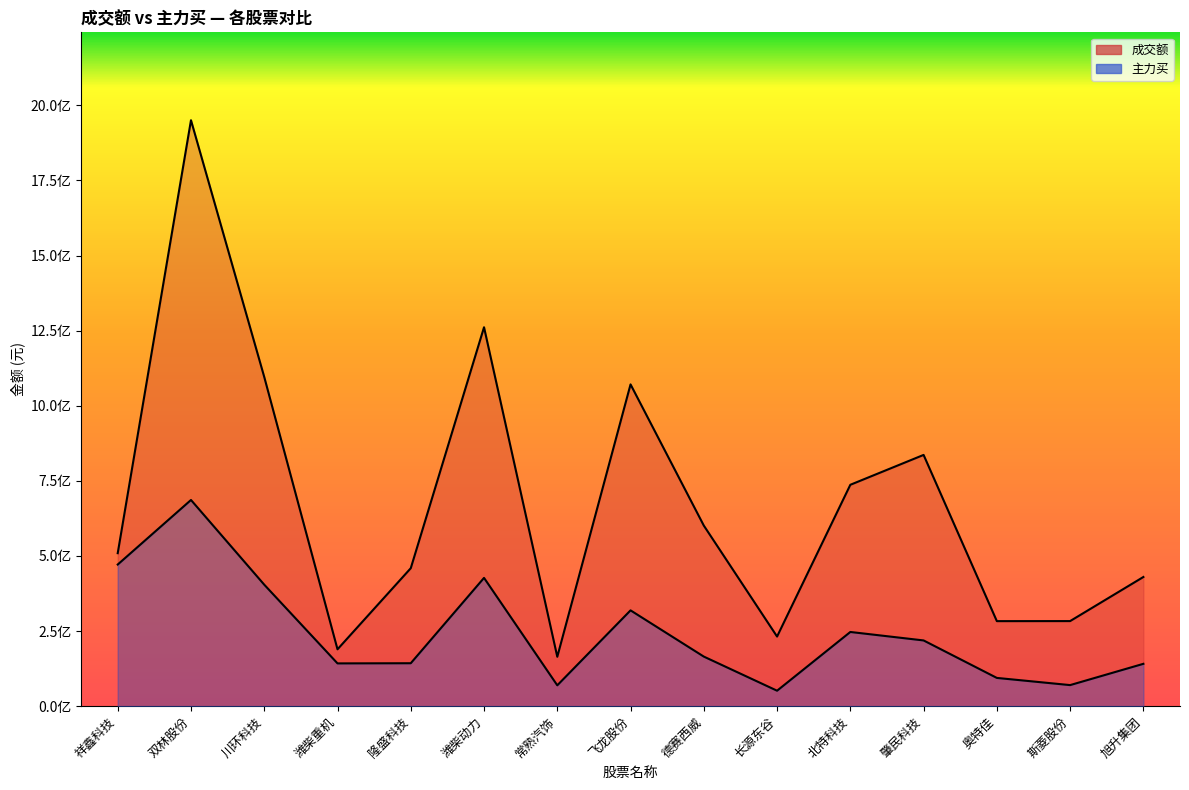

Where does the 成交额 series first go above 509270401?

双林股份